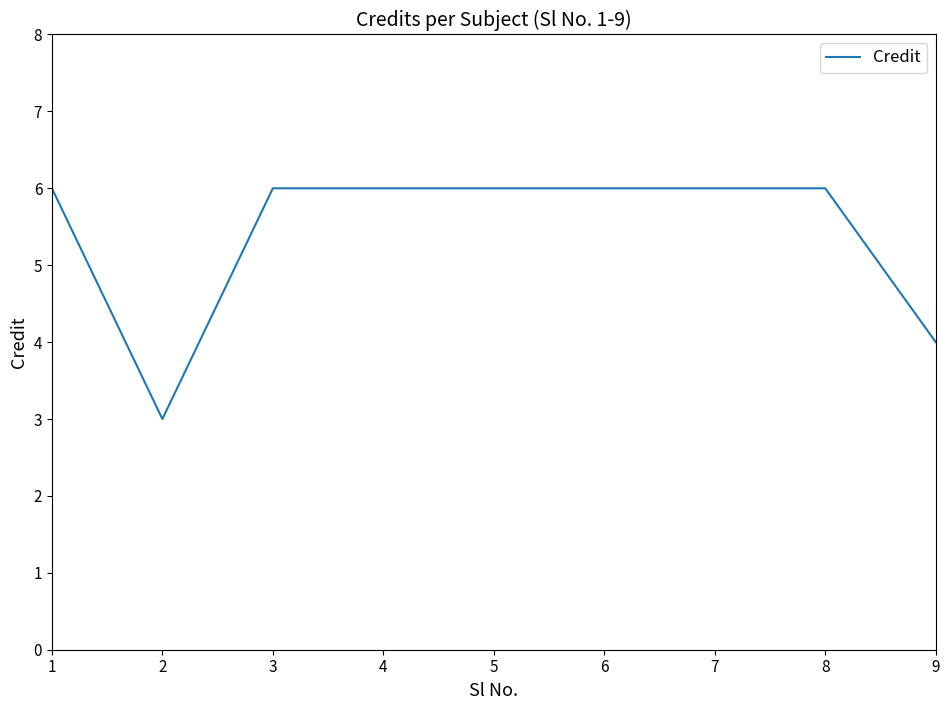

Which category has the lowest value across all series?

2